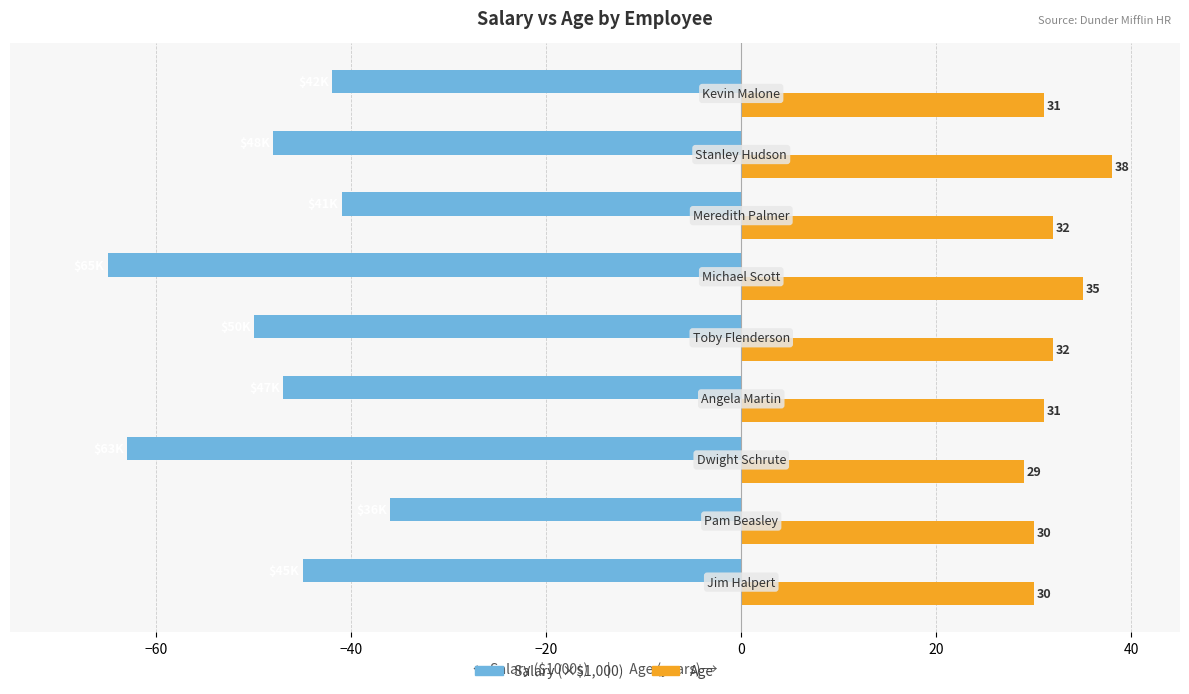

What is the smallest value displayed?

-65